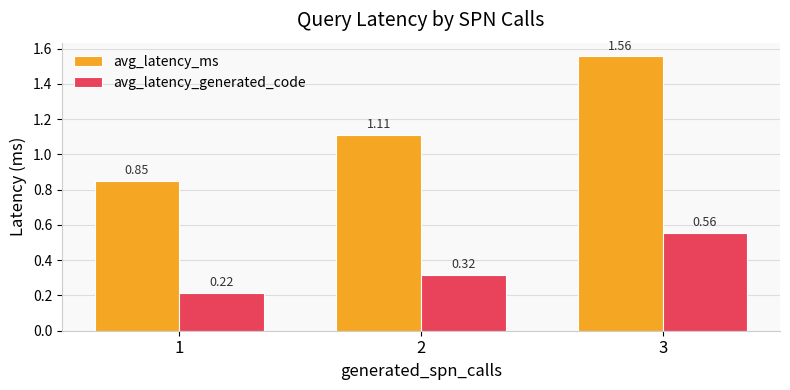

What is the difference between the maximum and minimum values in the avg_latency_ms series?

0.7